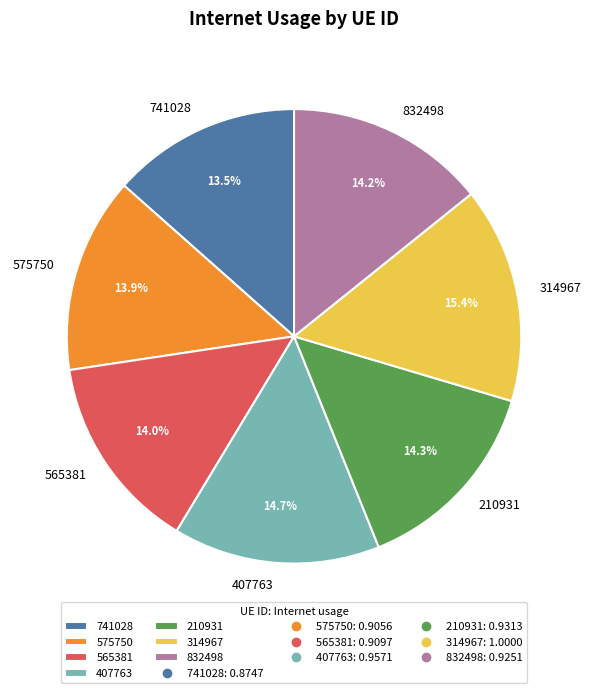

Between 210931 and 314967, which is larger?

314967